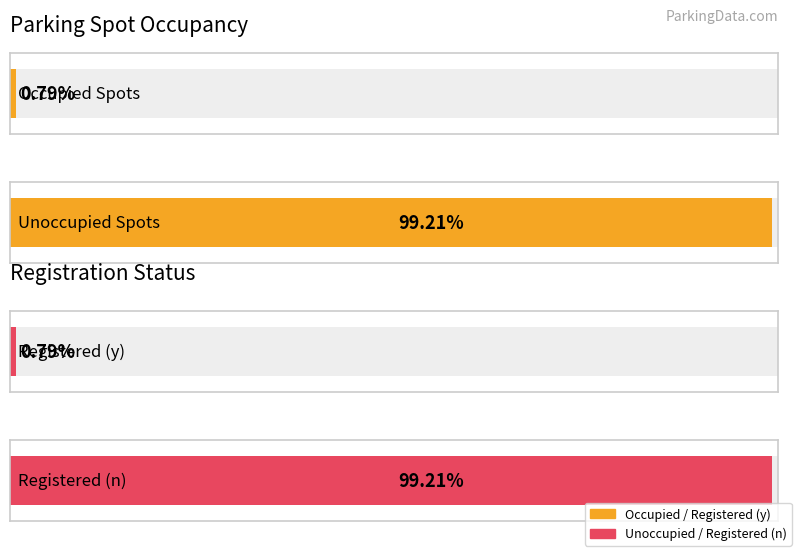

Is it true that Student ID equals 375638 at Registered: n?

False